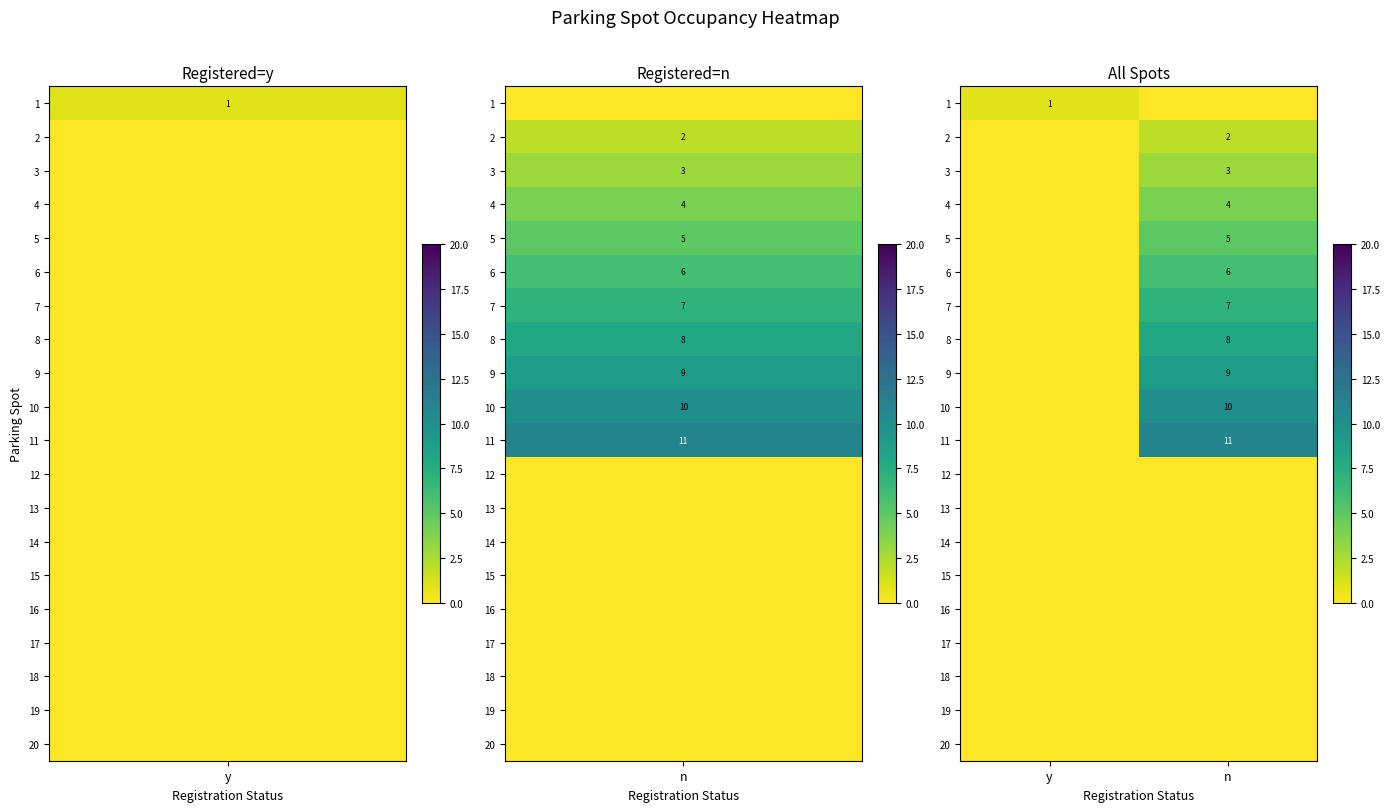

The 6 series shows 10 at n. True or false?

False